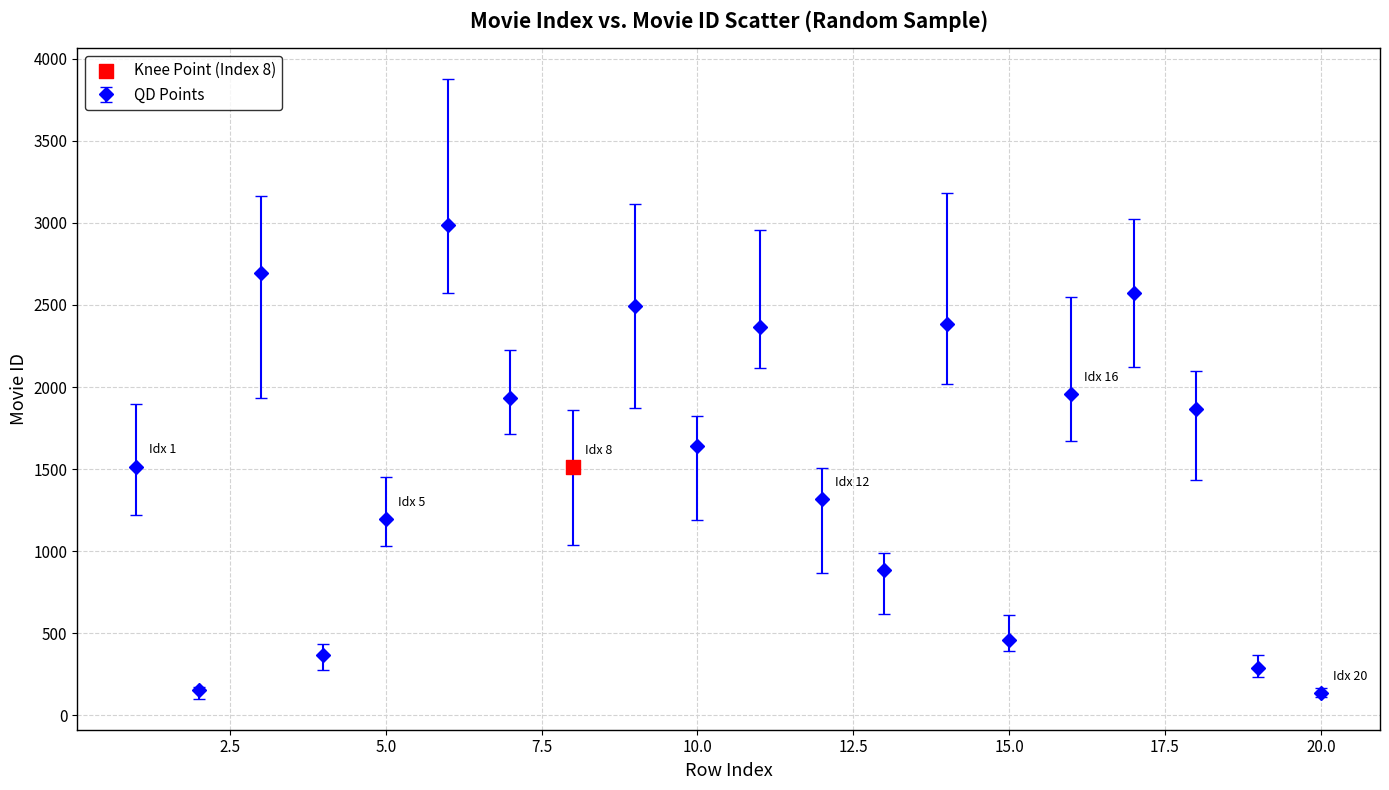

What is the difference between the maximum and minimum values?

2855